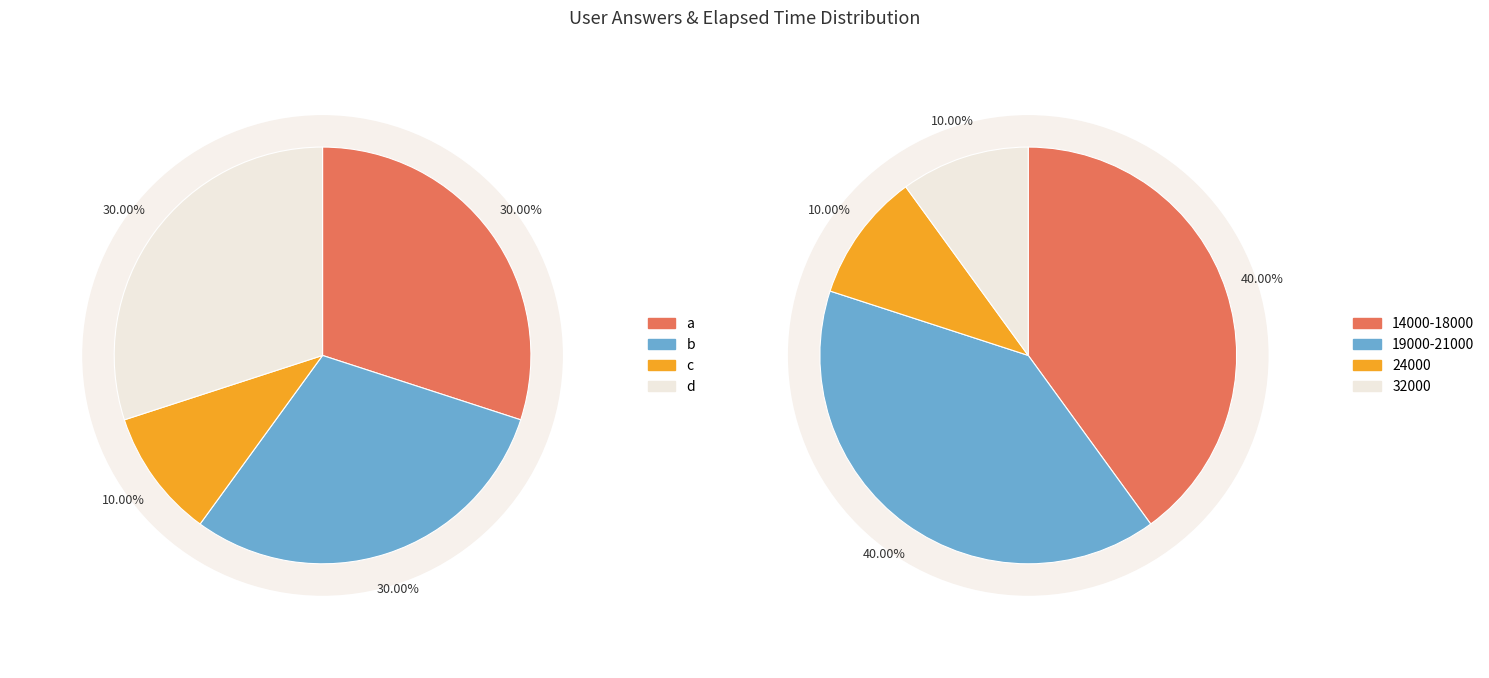

True or false: c accounts for 10% of the total.

True